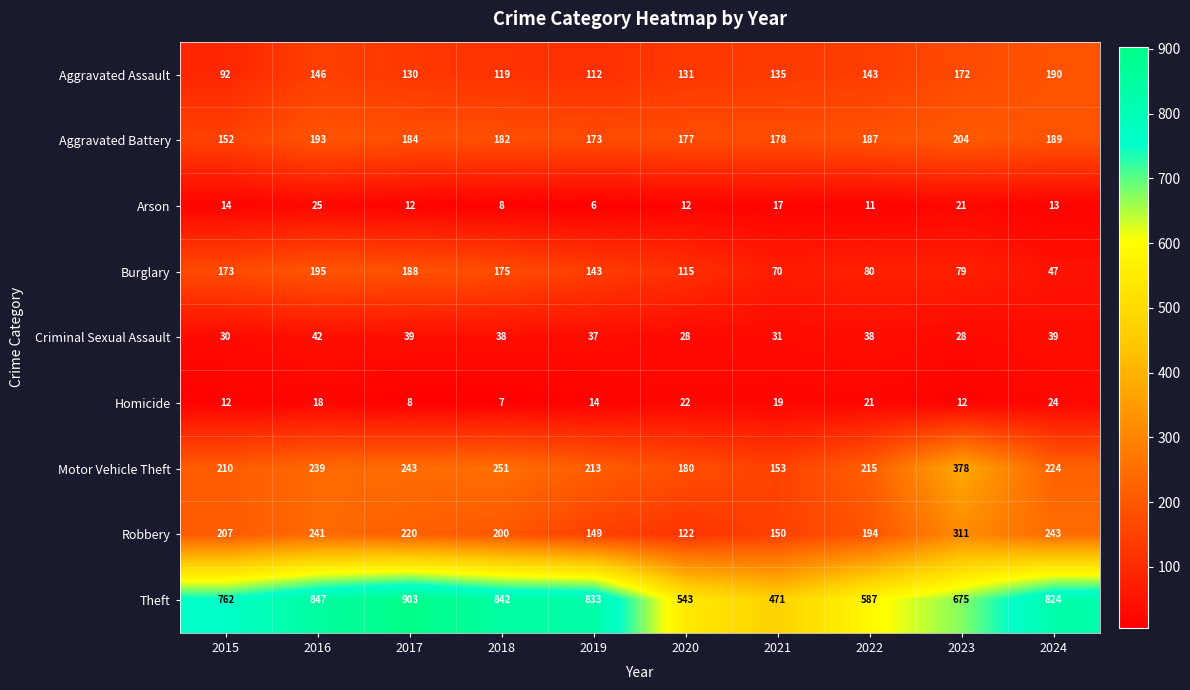

At how many categories does at least one series exceed 275?

10